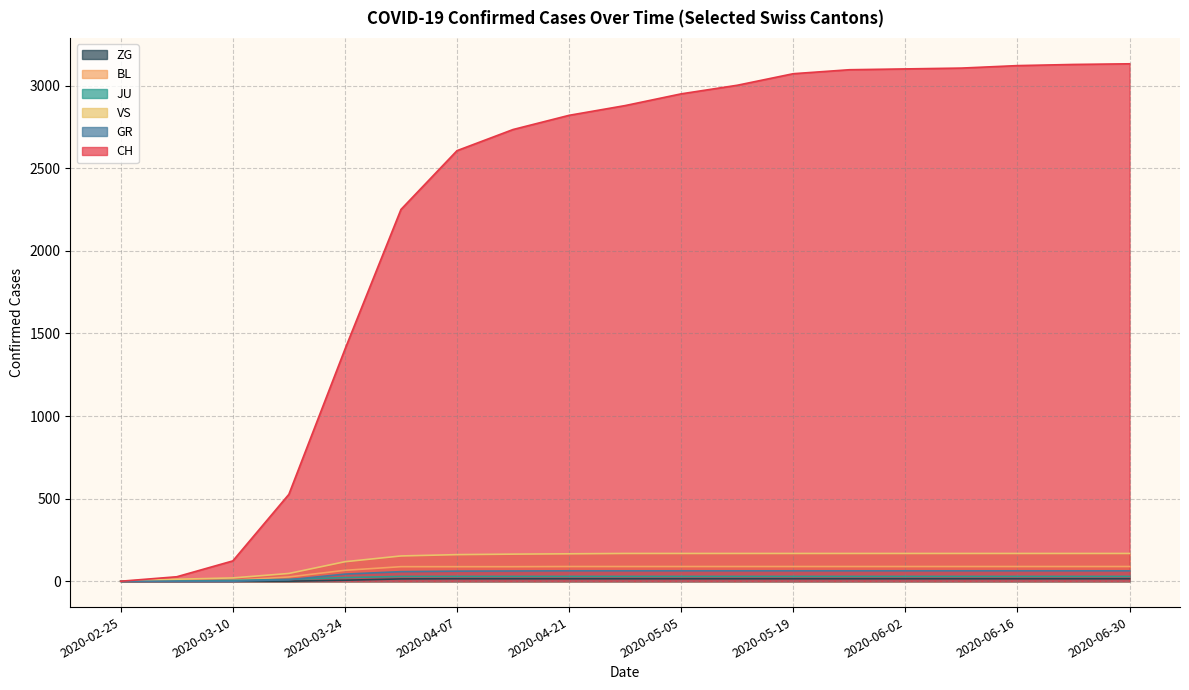

Does the chart have visible grid lines?

Yes